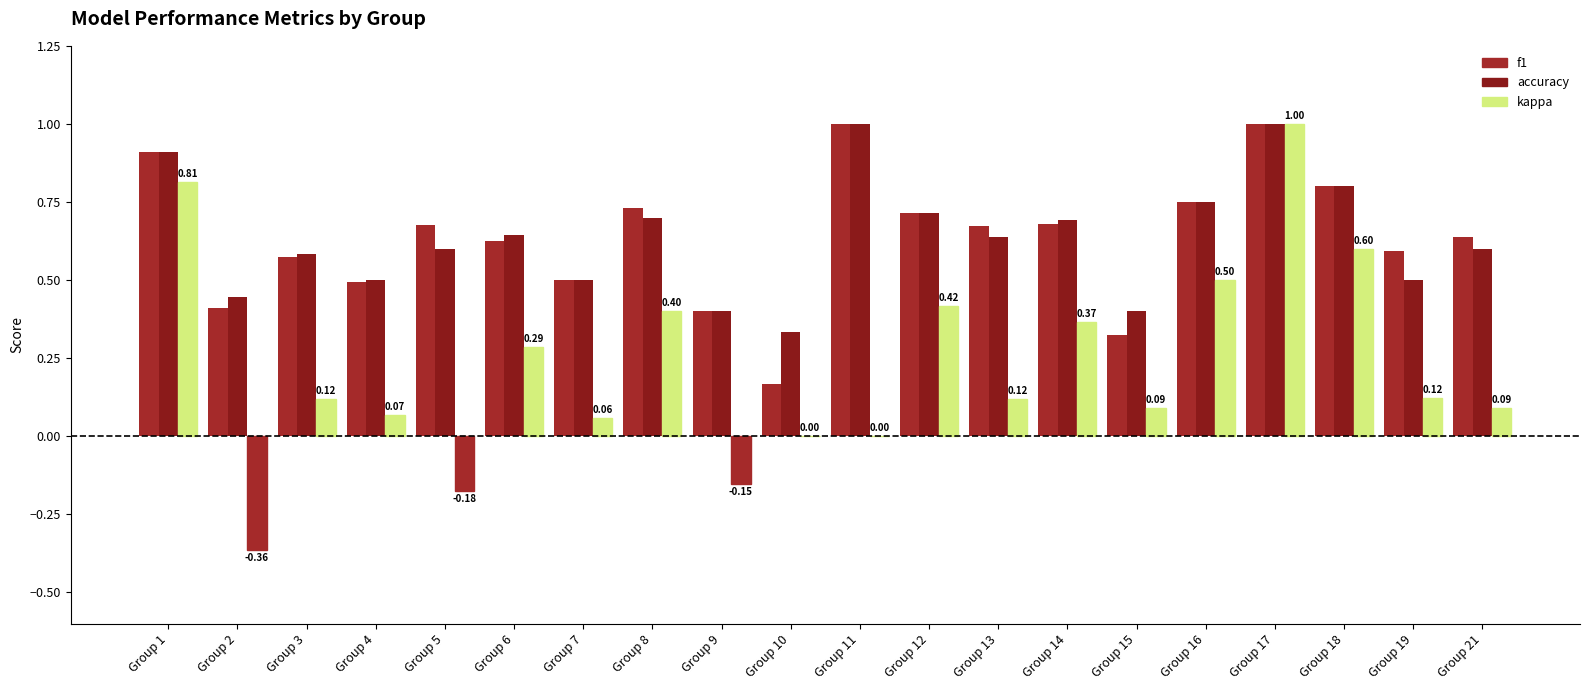

Does the chart contain stacked bars?

No